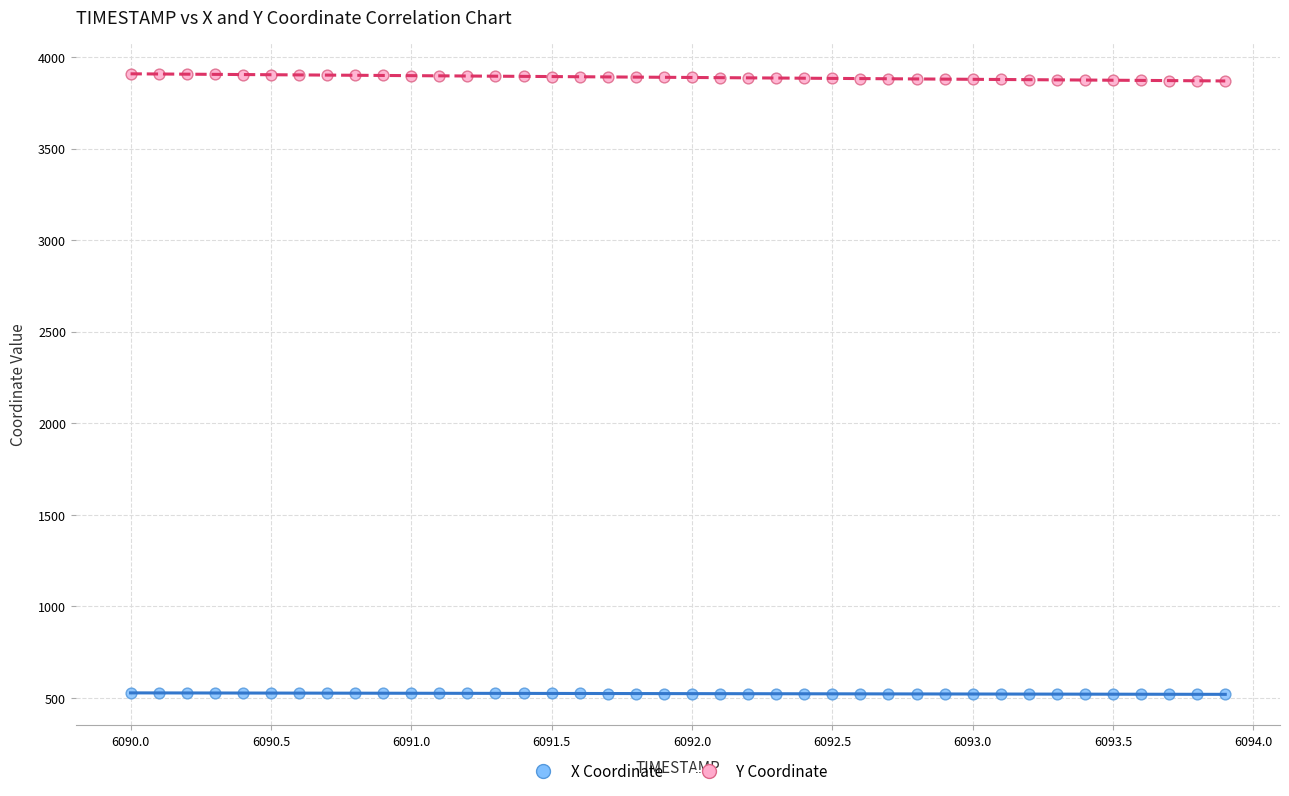

Which series contains the highest Y value?

Y Coordinate